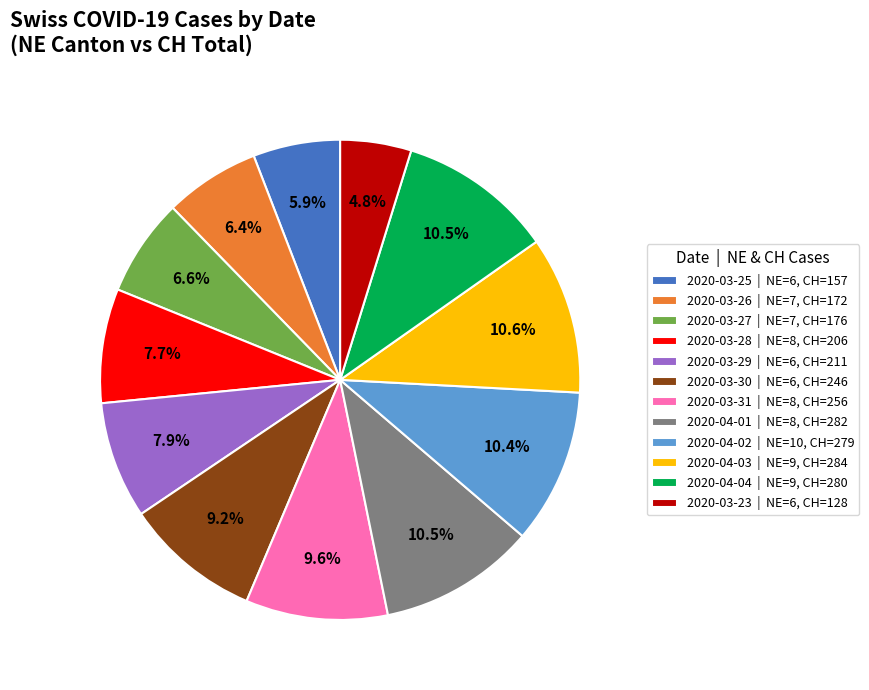

Count the number of slices in the pie.

12